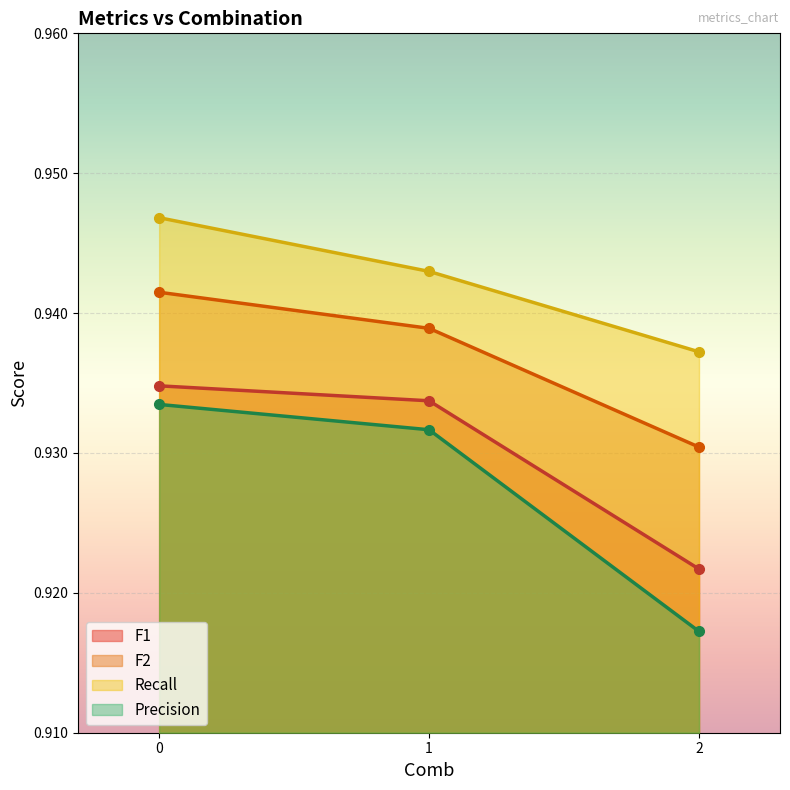

Count the number of data series in this chart.

4